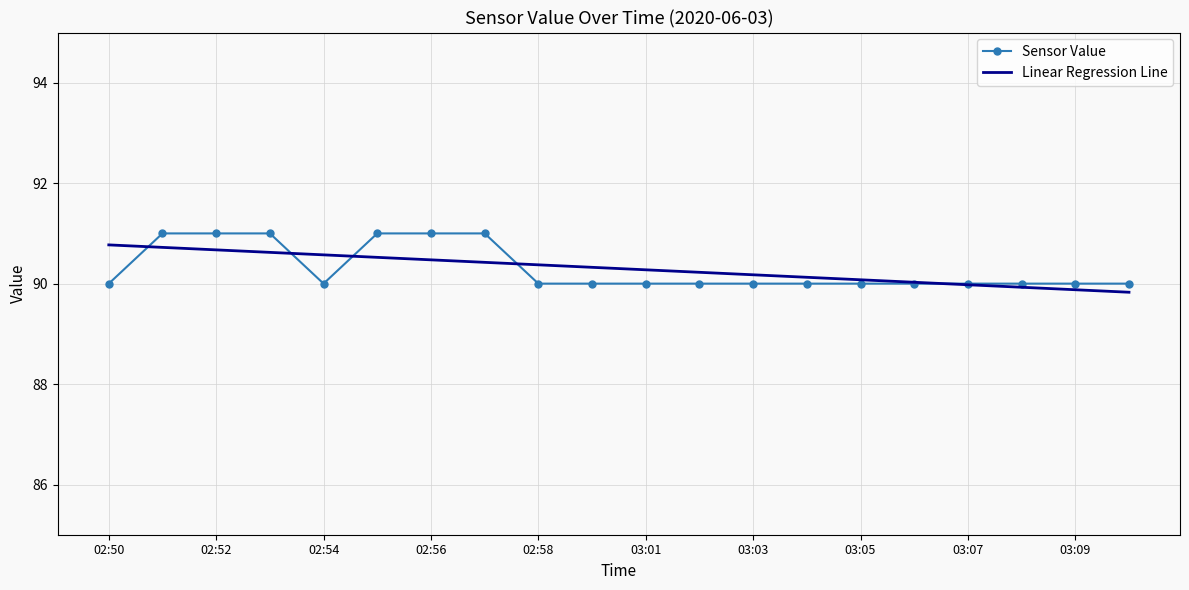

What is the highest value of the Sensor Value series?

91.0